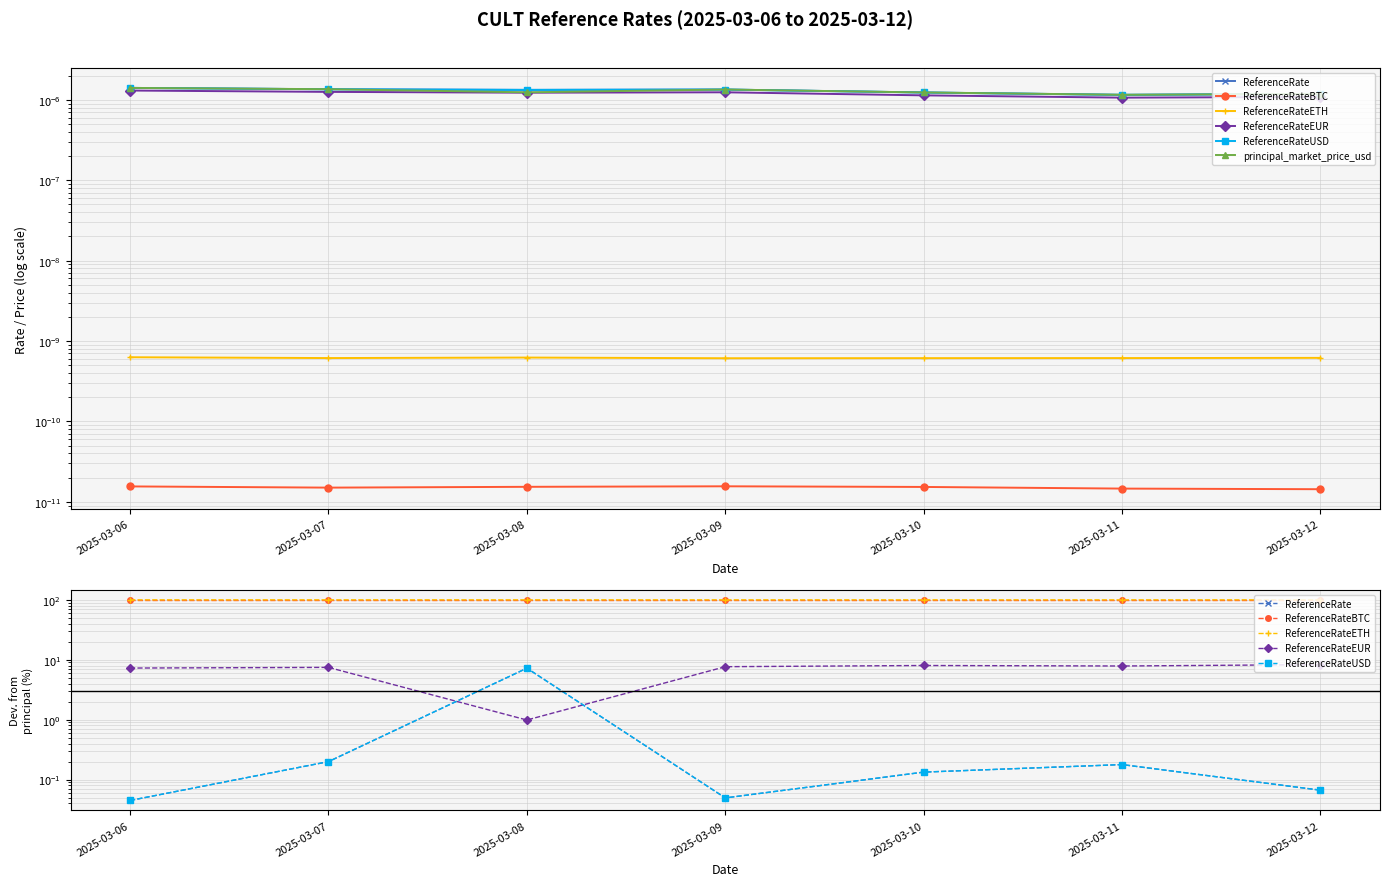

What is the spread (max minus min) of values at 2025-03-12?

100.0